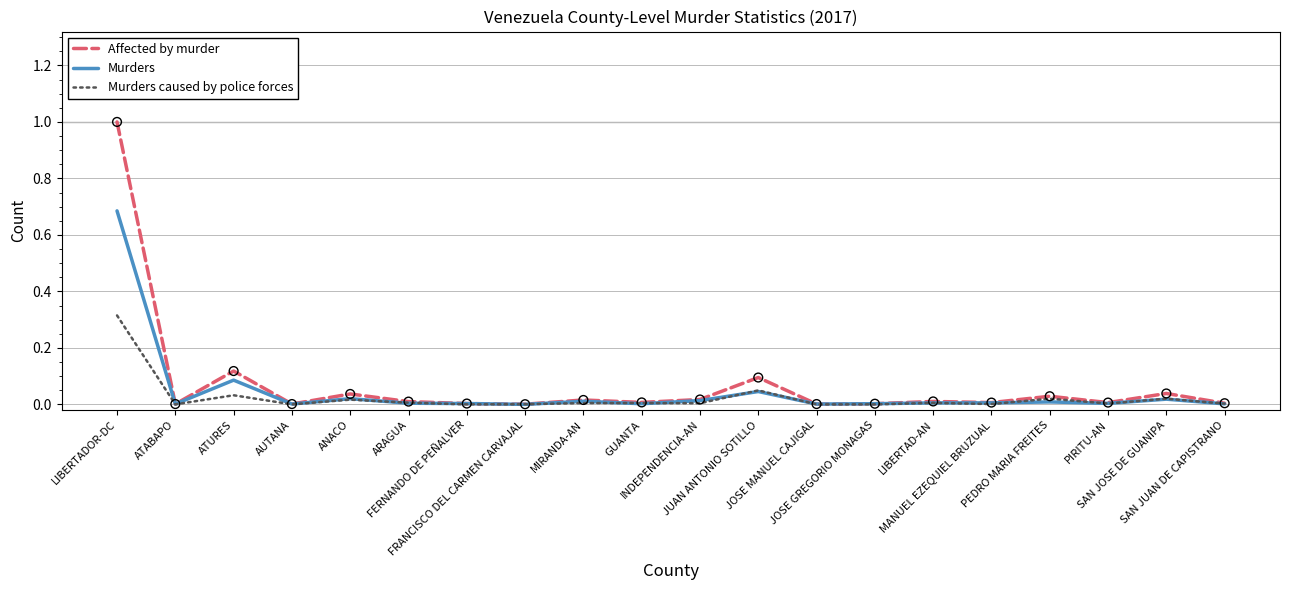

At which category is the sum across all series the highest?

LIBERTADOR-DC